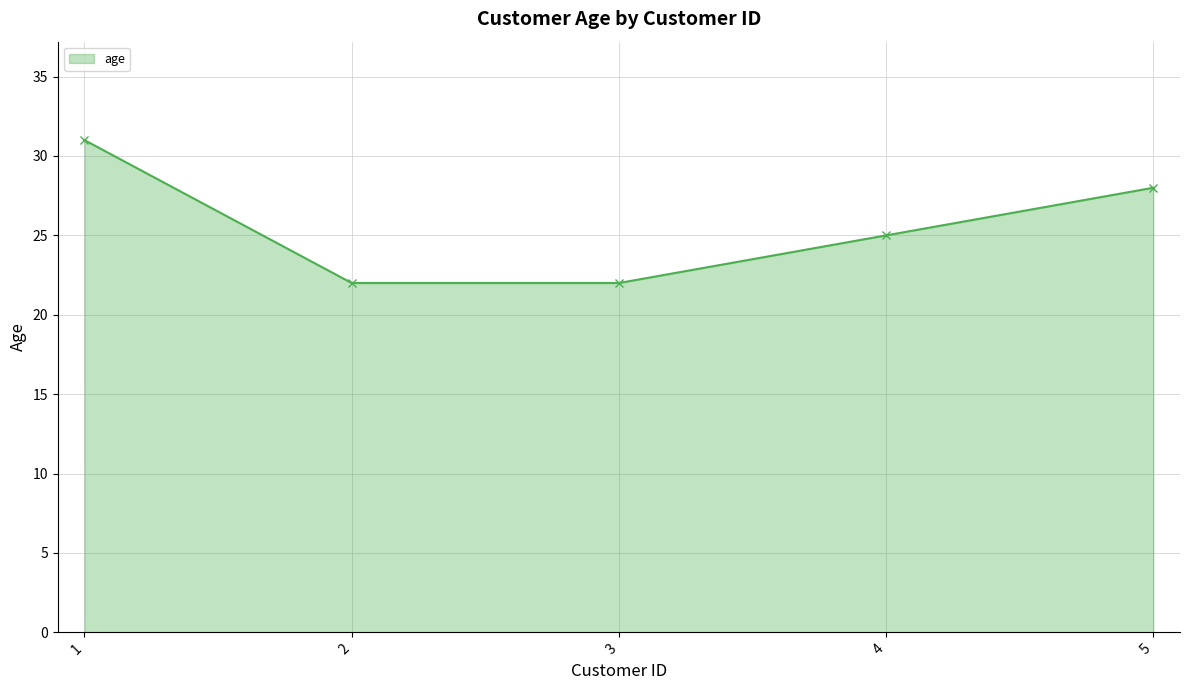

Is it true that the value at 2 is 22?

True